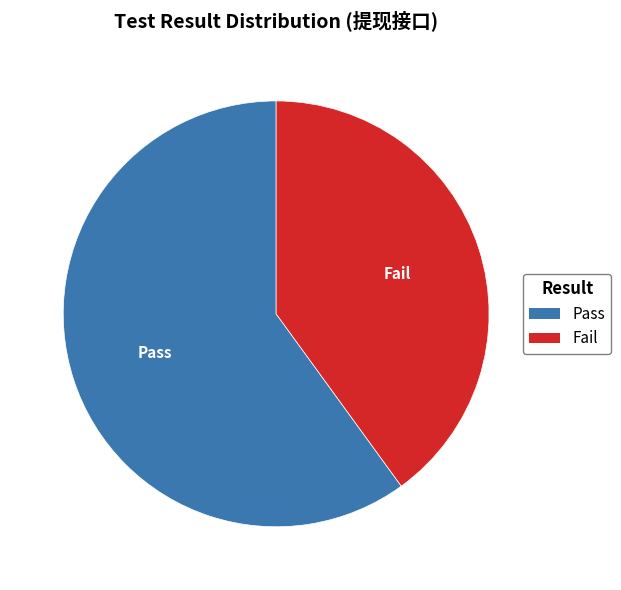

Between Fail and Pass, which is larger?

Pass